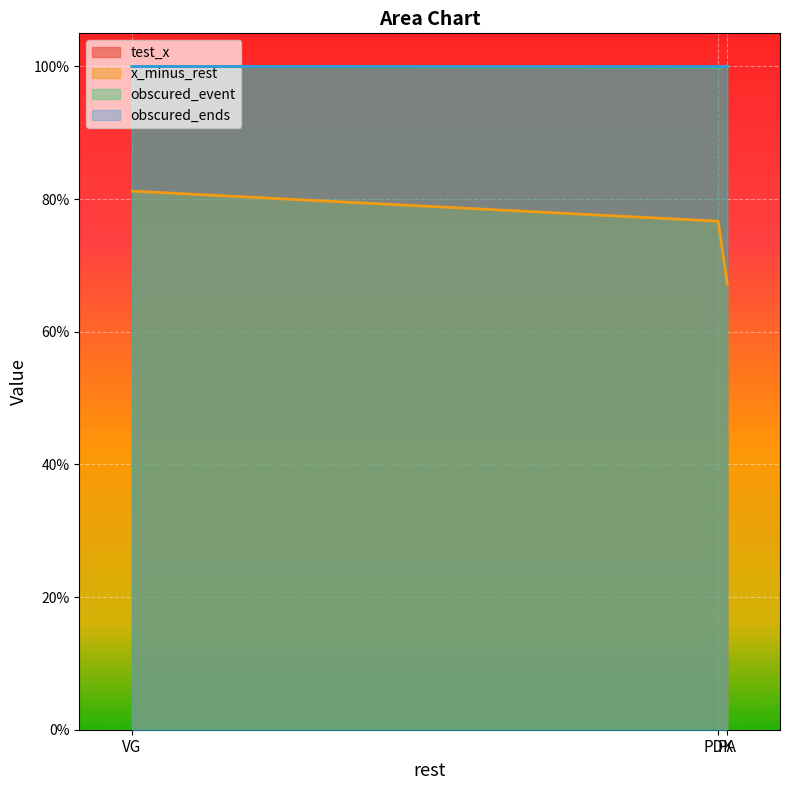

At which category is the sum across all series the highest?

VG